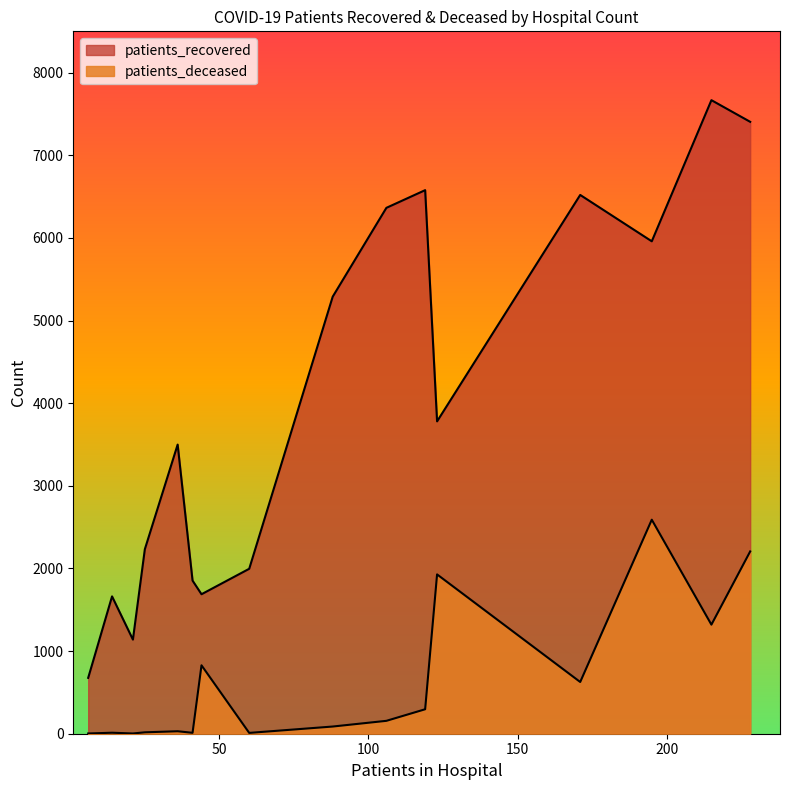

How many values in the patients_deceased series exceed 156?

7